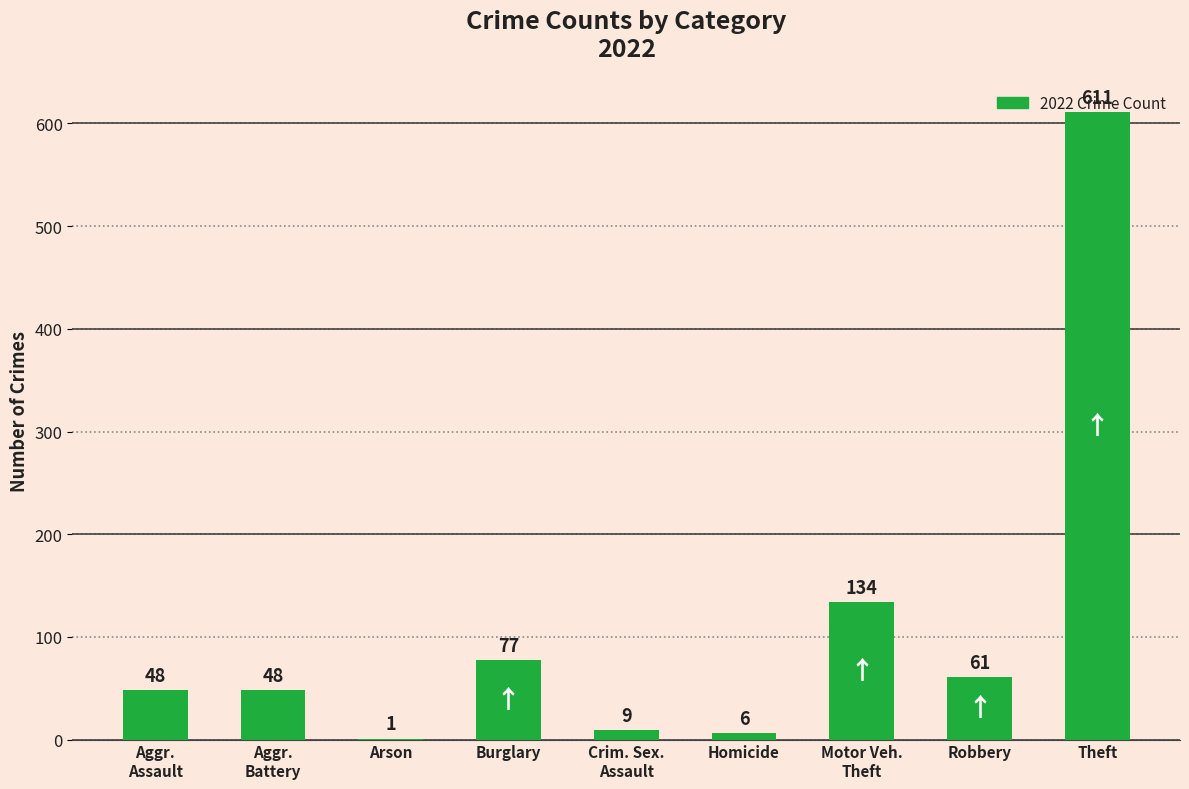

What is the sum of all values?

995